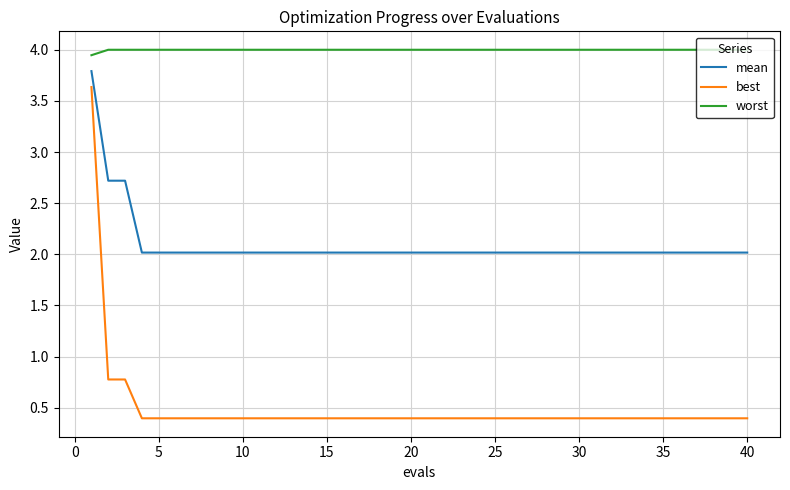

List the series in order of their peak value, highest first.

worst, mean, best